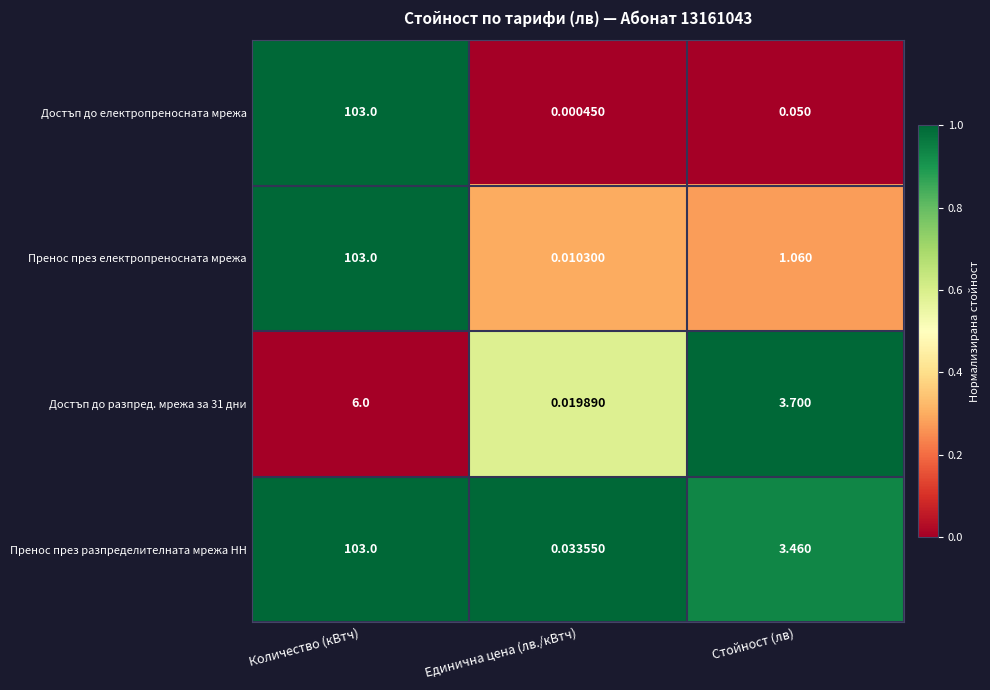

How many series are shown in this chart?

4